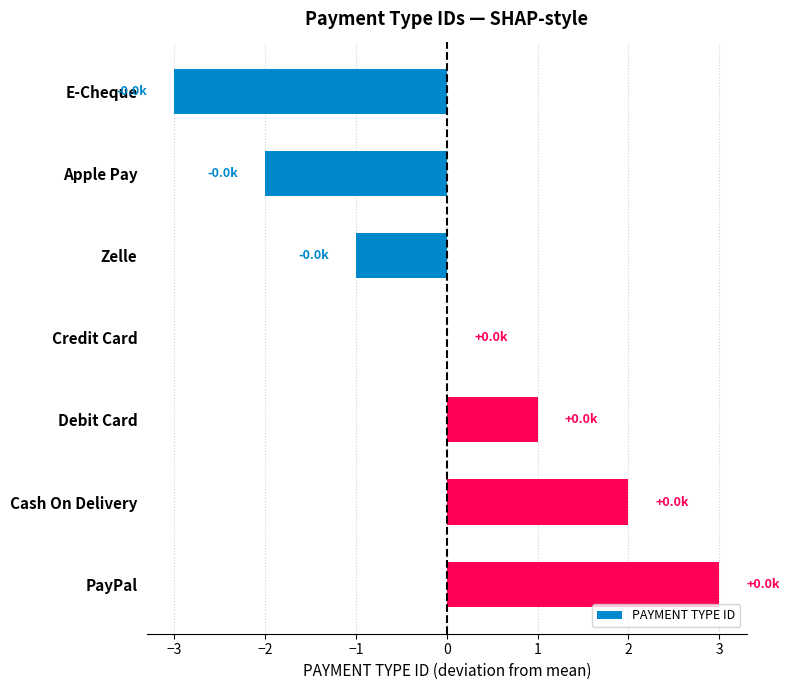

The value at Cash On Delivery is 3. True or false?

False